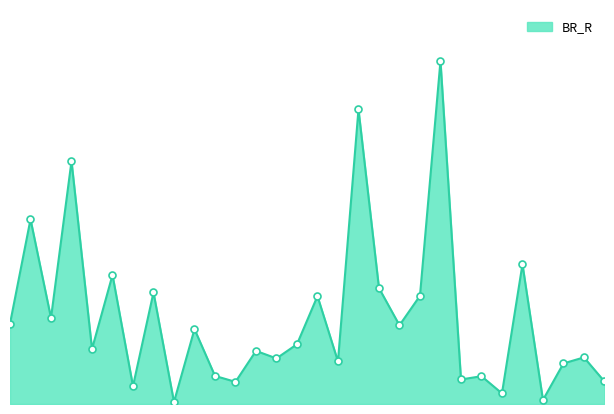

How many lines are shown in the chart?

1